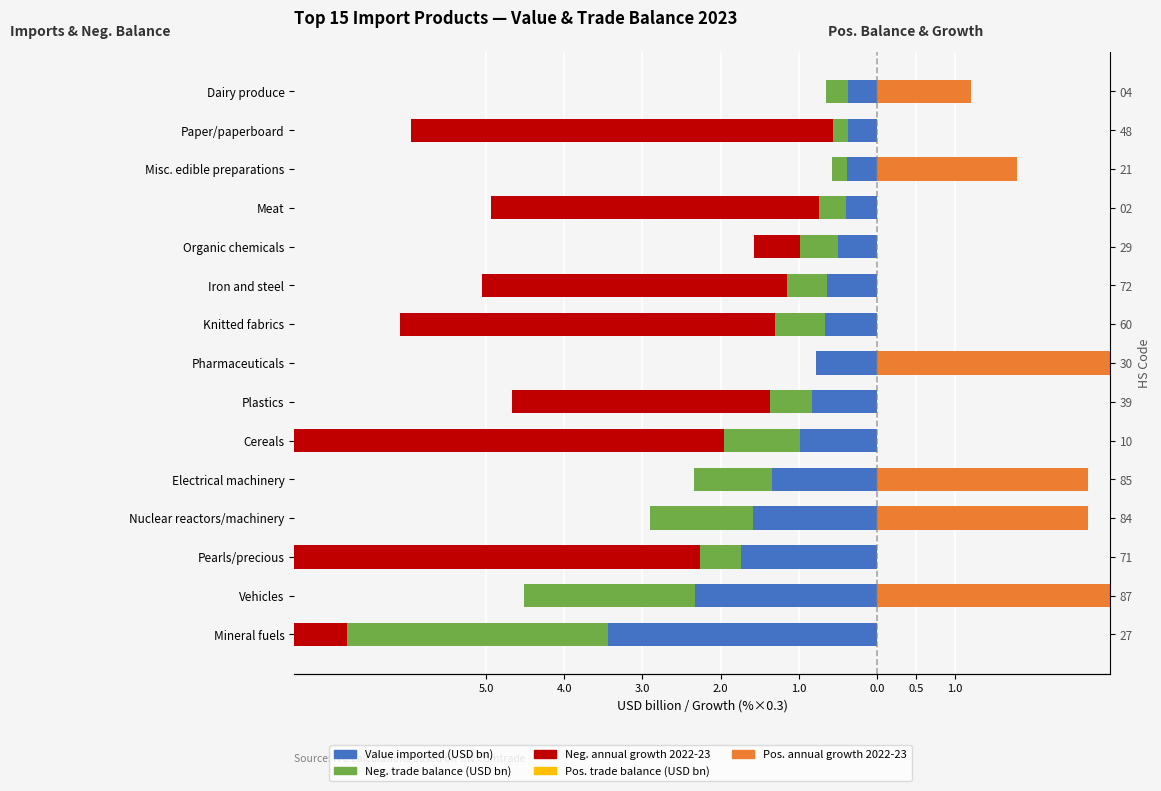

What are all the series names shown in the legend?

Value imported (USD bn), Negative trade balance (USD bn), Negative growth 2022-23 (%×0.3), Positive trade balance (USD bn), Positive growth 2022-23 (%×0.3)